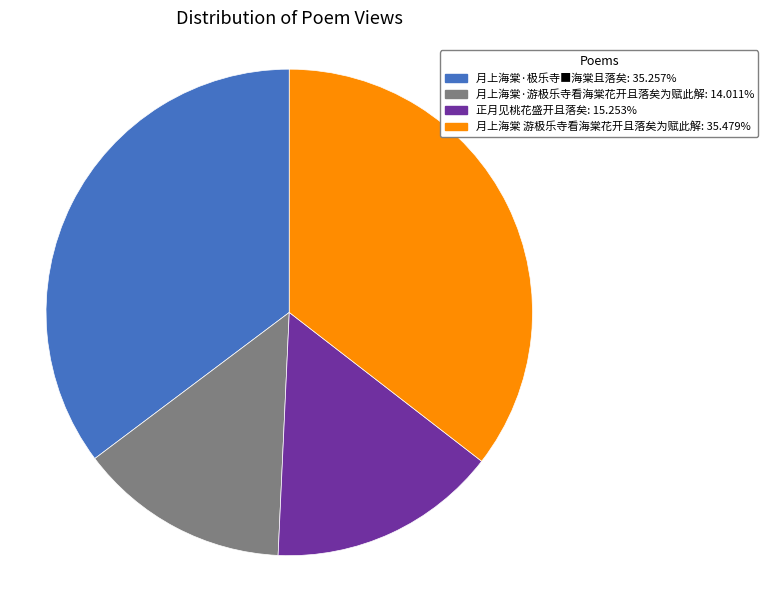

Which has a higher value, 月上海棠·极乐寺■海棠且落矣 or 月上海棠·游极乐寺看海棠花开且落矣为赋此解?

月上海棠·极乐寺■海棠且落矣